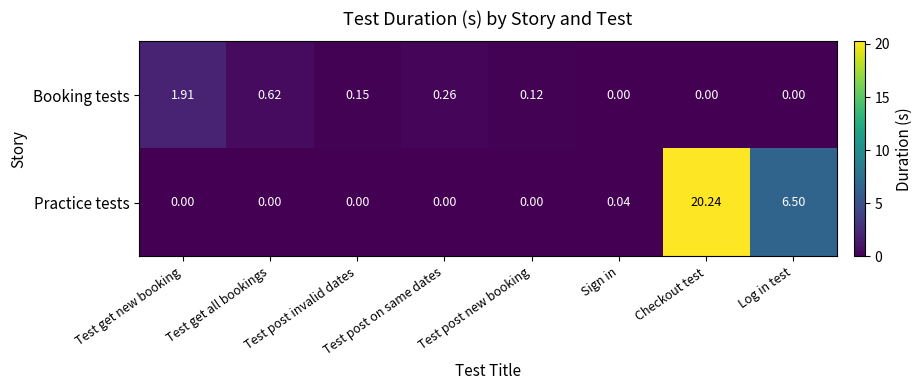

Is the value of Booking tests at Test get new booking greater than the value of Practice tests at Test post new booking?

Yes